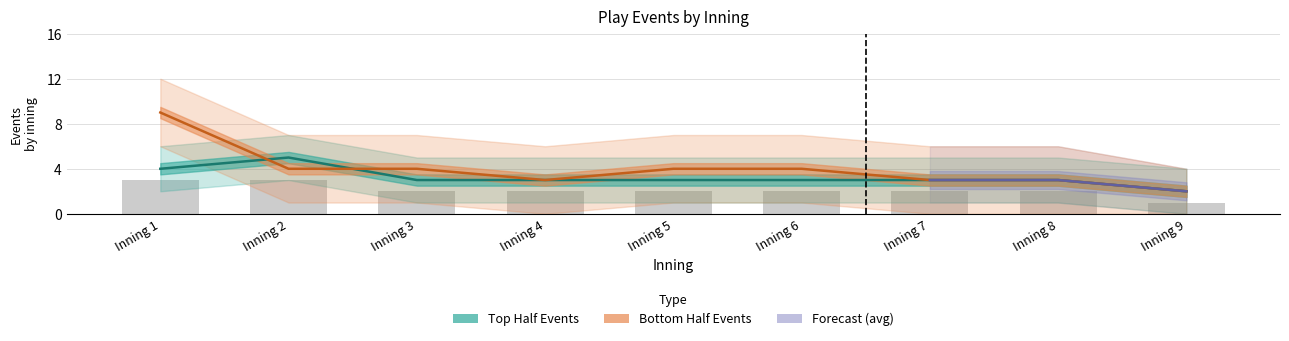

The value of Top Half Events at Inning 8 is 1. True or false?

False